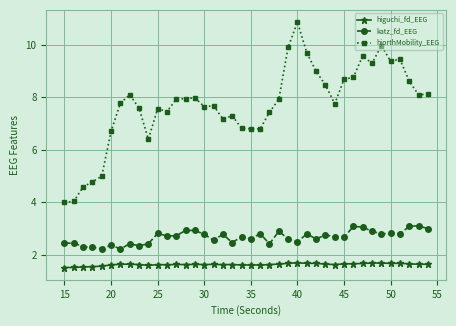

What is the value of the higuchi_fd_EEG point at the 35th from the left?

1.7